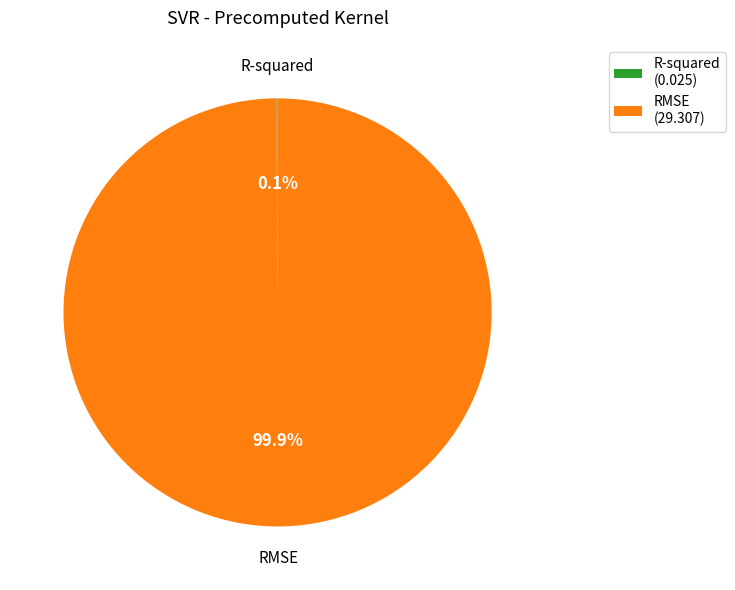

Is there a majority slice in this chart?

Yes